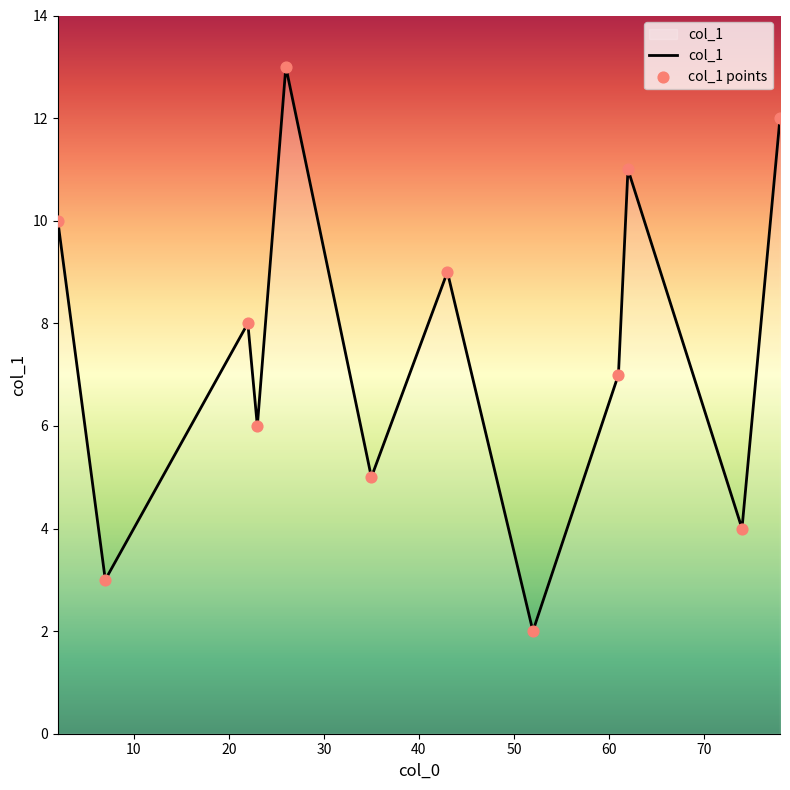

What is the difference between the maximum and minimum values?

11